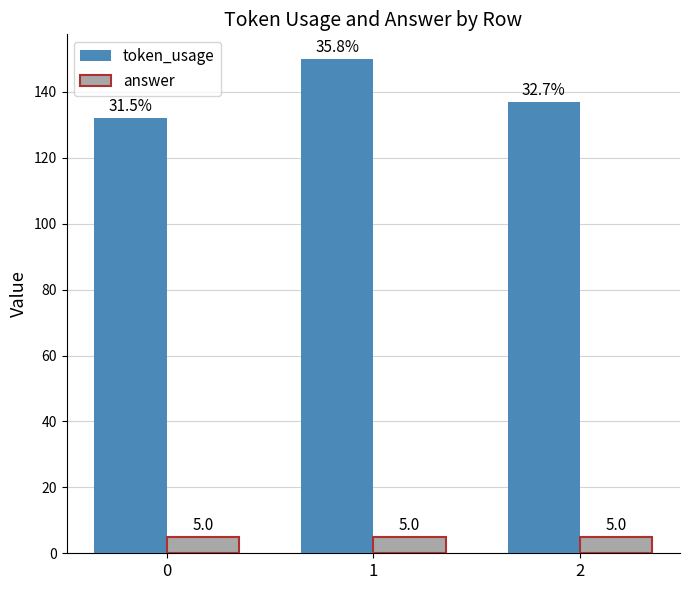

Reading left to right, transcribe all the data shown in this chart.

token_usage: 0=132	1=150	2=137
answer: 0=5	1=5	2=5